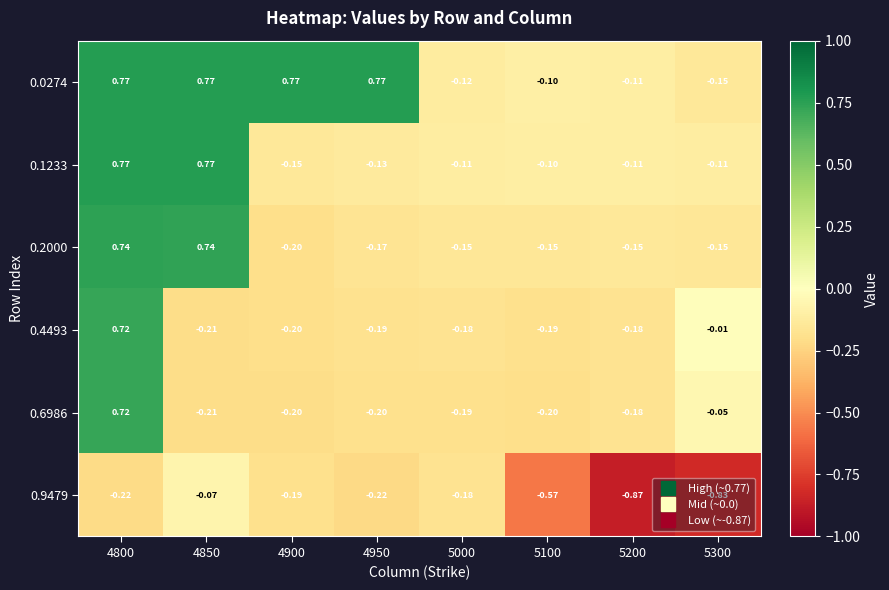

Which series has the largest total across all categories?

0.0274